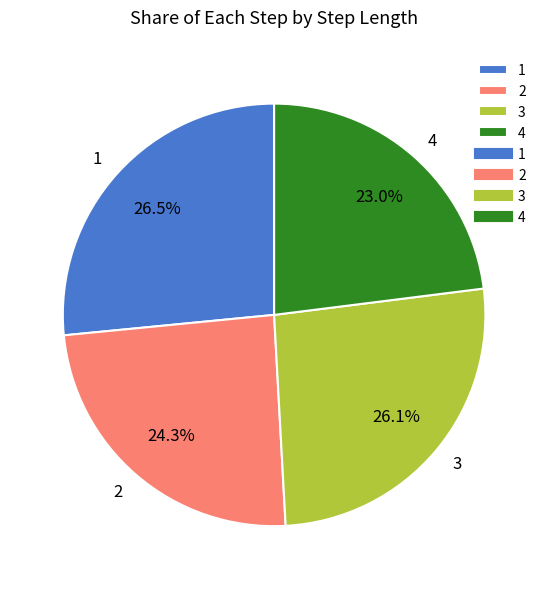

Does 2 account for over 50% of the chart?

No